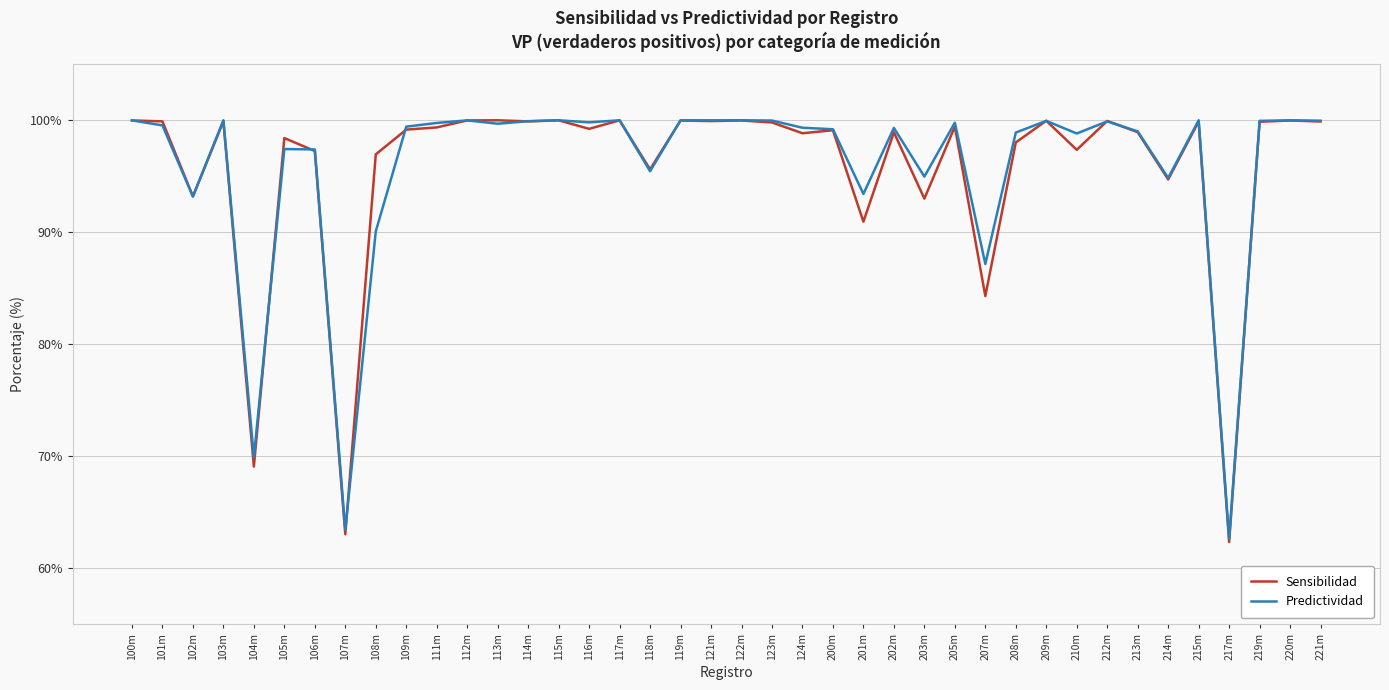

Rank the series at 207m from highest to lowest value.

Predictividad, Sensibilidad